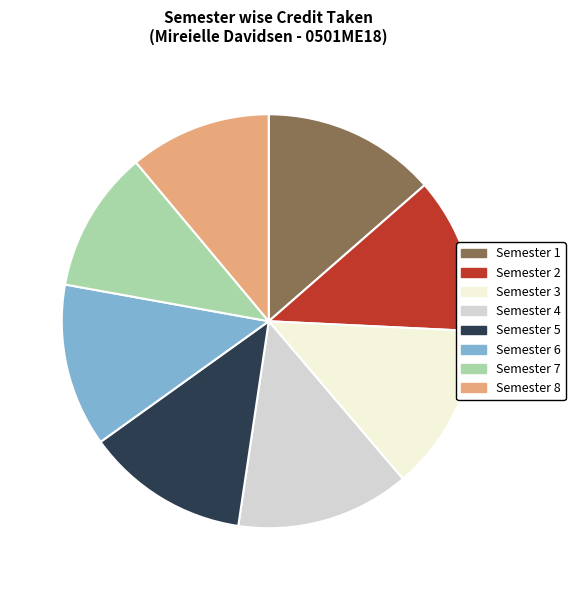

Approximately how many times larger is the value at Semester 8 compared to Semester 6?

0.9